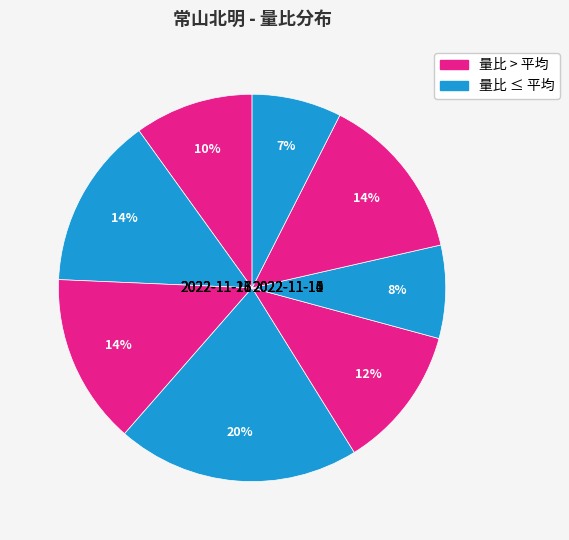

To the nearest percent, what percentage of the pie is 2022-11-15?

12%